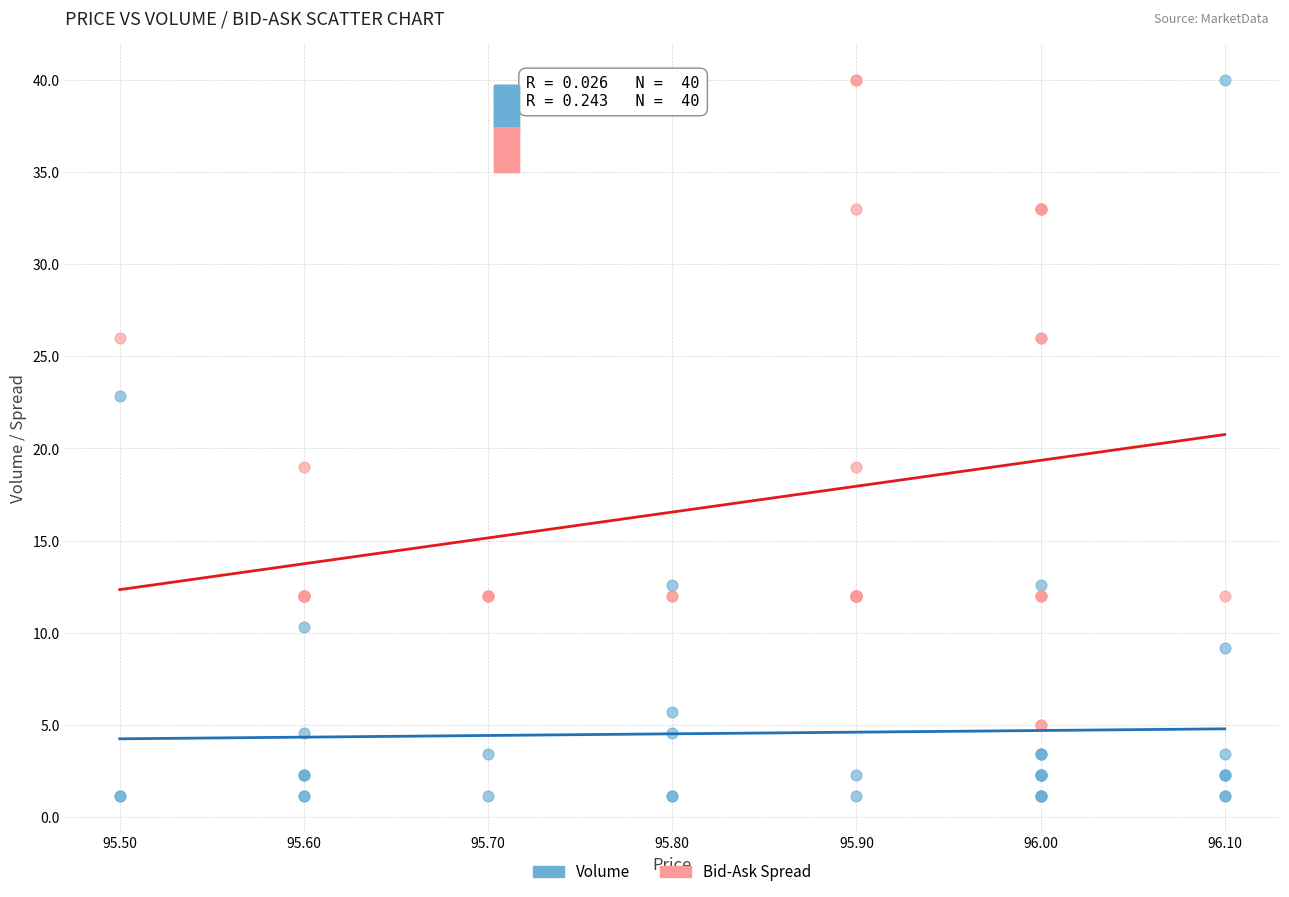

Which series has the largest Y range (max minus min)?

Volume